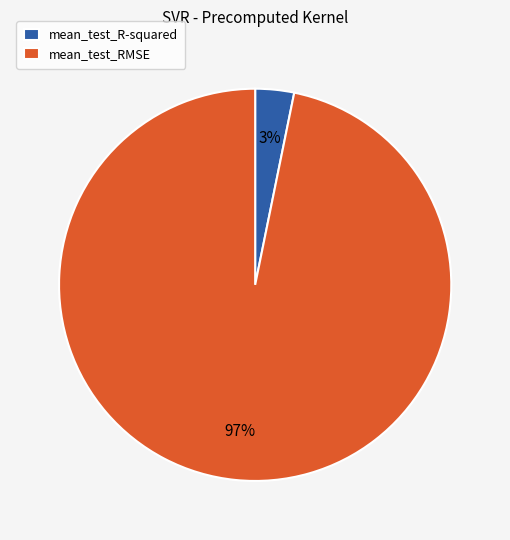

To the nearest percent, what is the difference between the mean_test_R-squared and mean_test_RMSE slice percentages?

94%